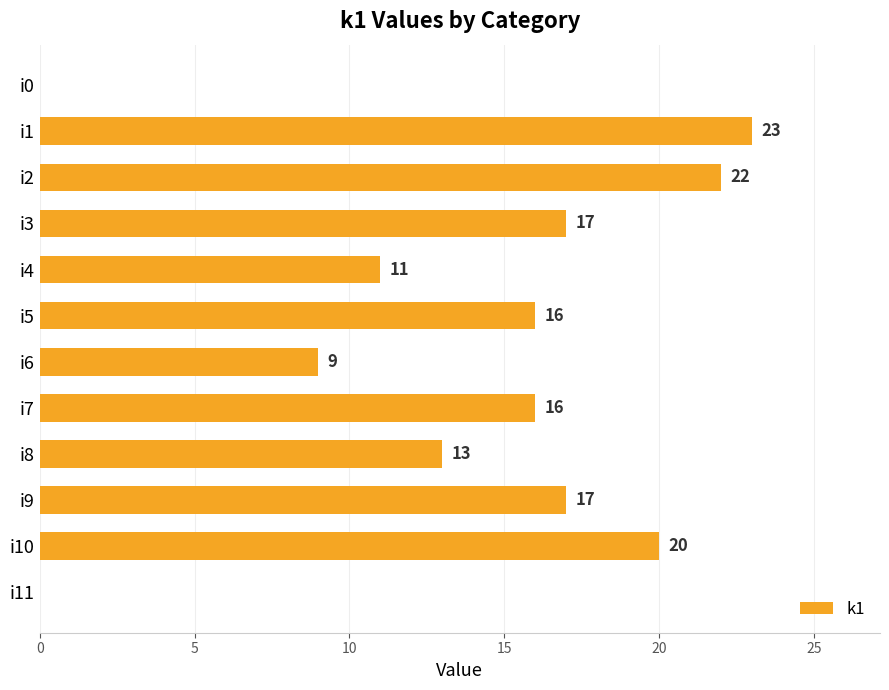

Reading top to bottom, extract all data points from this chart.

i0=0	i1=23	i2=22	i3=17	i4=11	i5=16	i6=9	i7=16	i8=13	i9=17	i10=20	i11=0